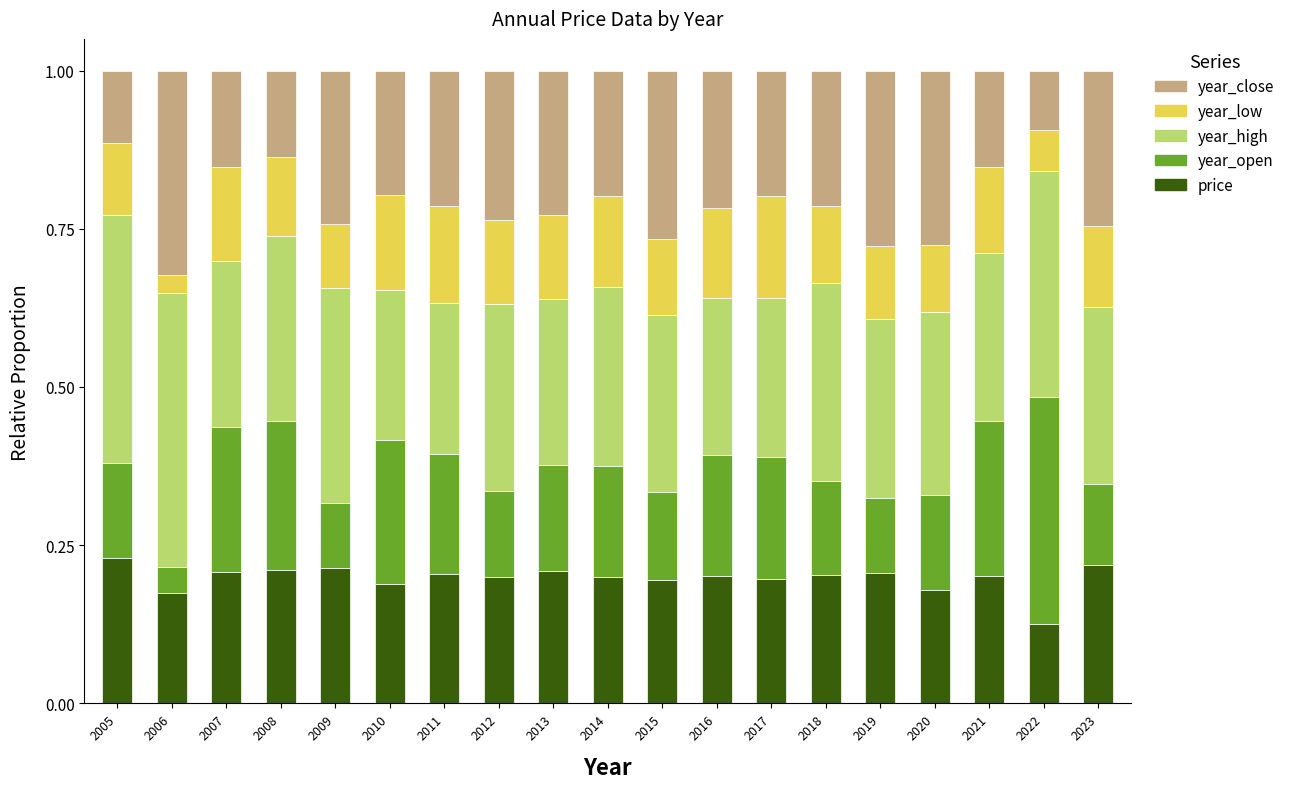

What is the sum of all price values?

3.8